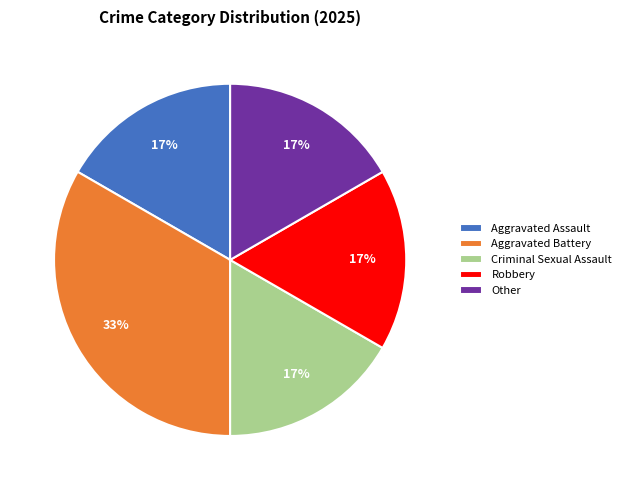

True or false: Robbery accounts for 23% of the total.

False